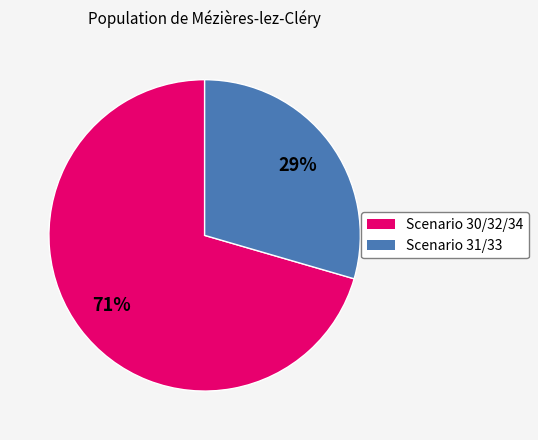

To the nearest percent, what is the average slice percentage?

50%